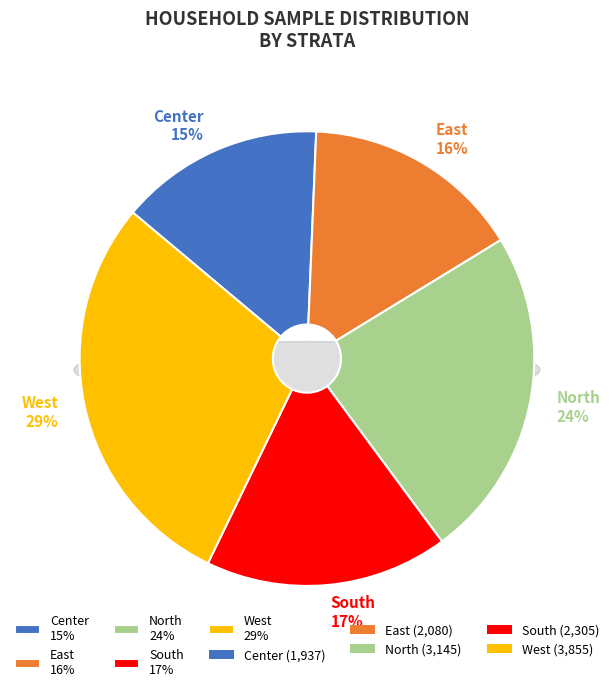

How many segments does this pie chart have?

5